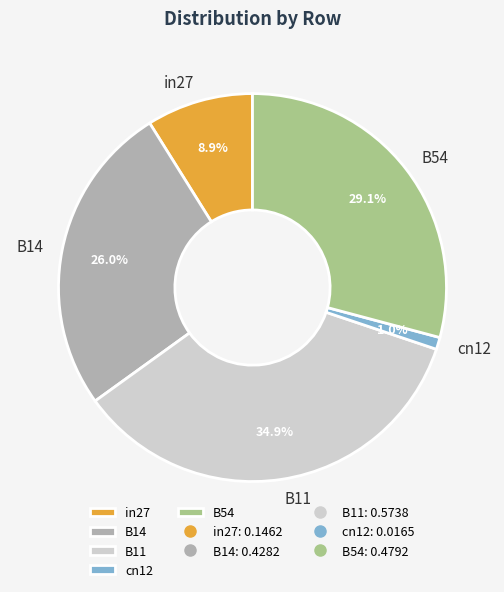

To the nearest percent, what is the average slice percentage?

20%